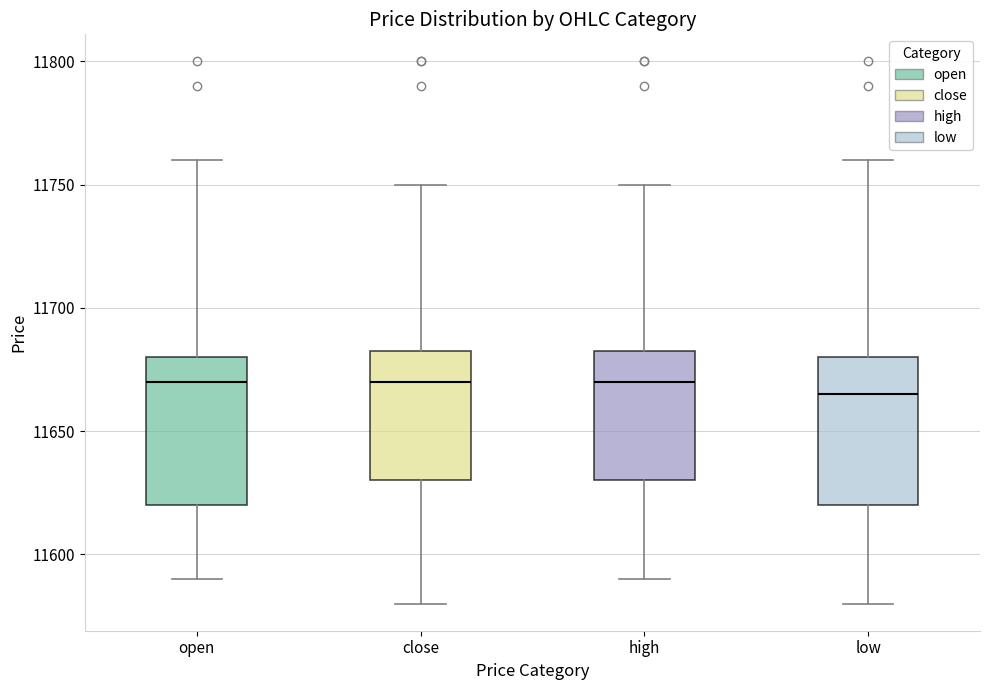

Where is the lower edge of the box for open on the y-axis? The values are not printed on the chart, so give them approximately, as read against the axis.

11620